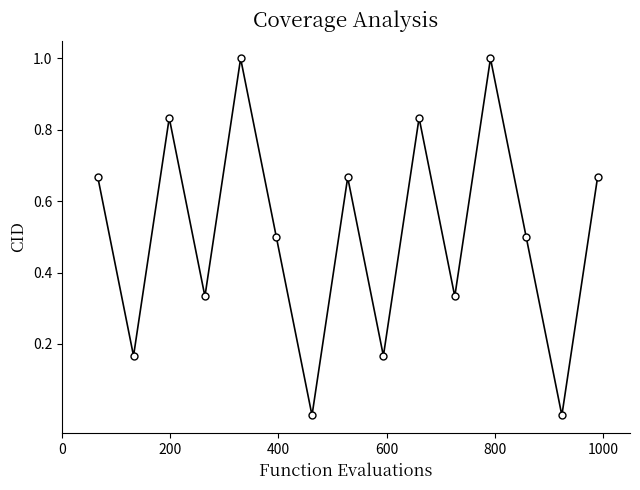

What is the difference between the maximum and minimum values?

1.0